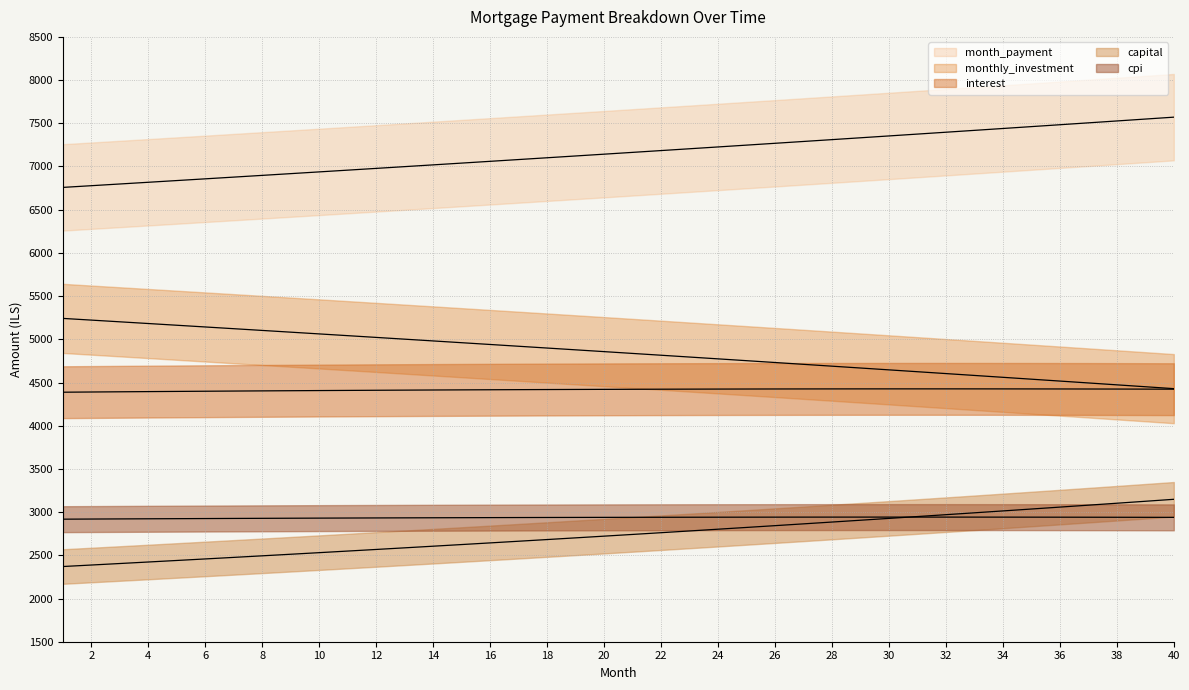

Where is month_payment nearest to the value 7164?

21